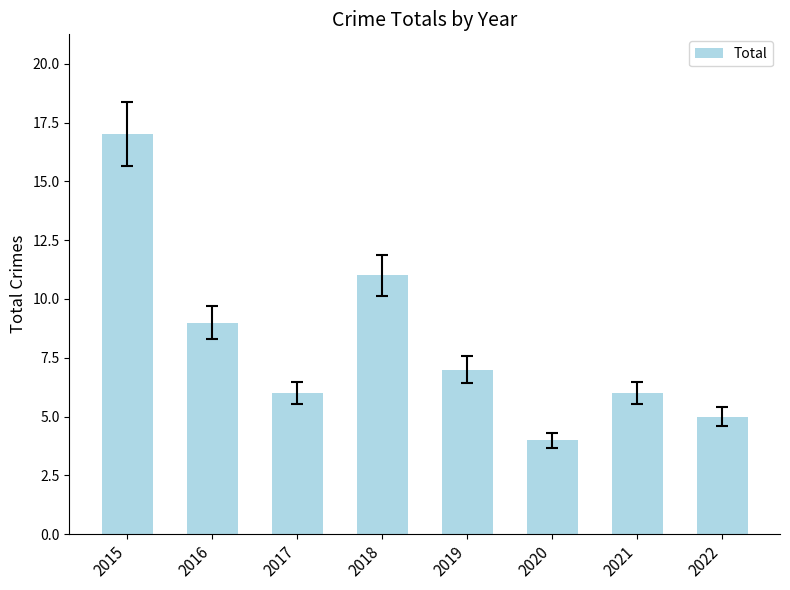

What is the difference between the maximum and minimum values?

13